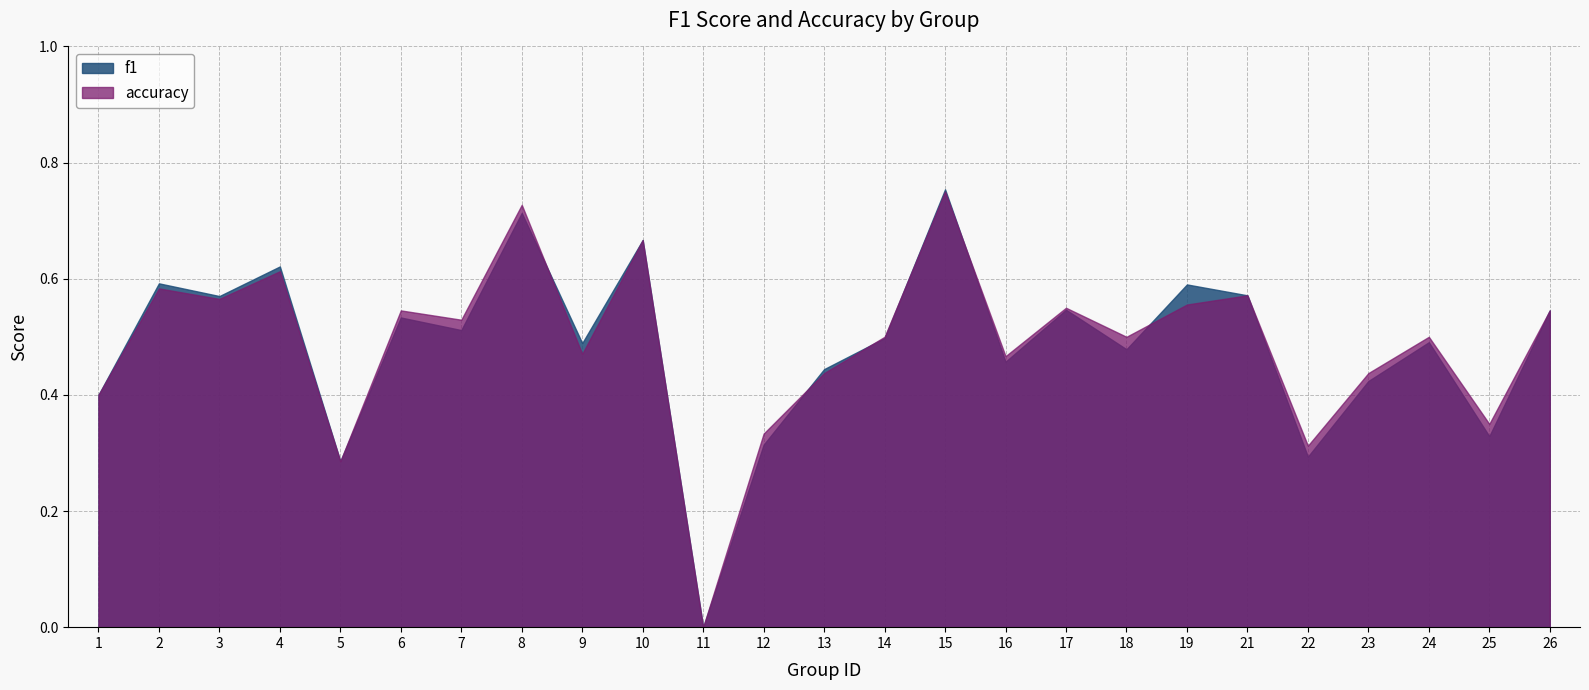

What are all the series names shown in the legend?

f1, accuracy